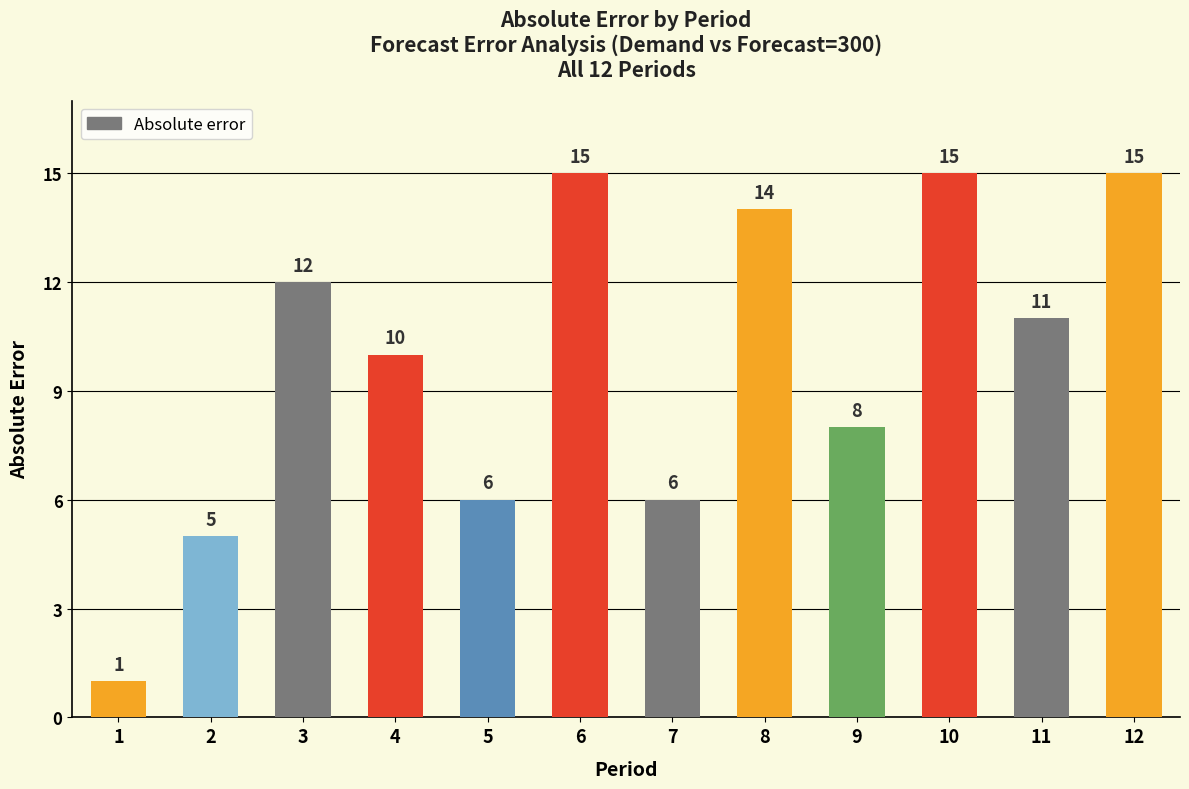

What is the smallest value displayed?

1